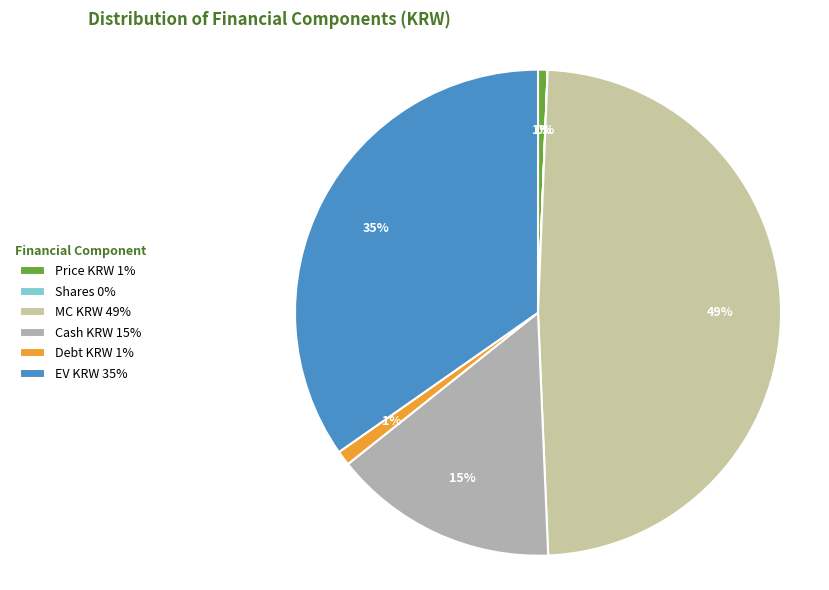

What percentage is the Price KRW slice, to the nearest percent?

1%